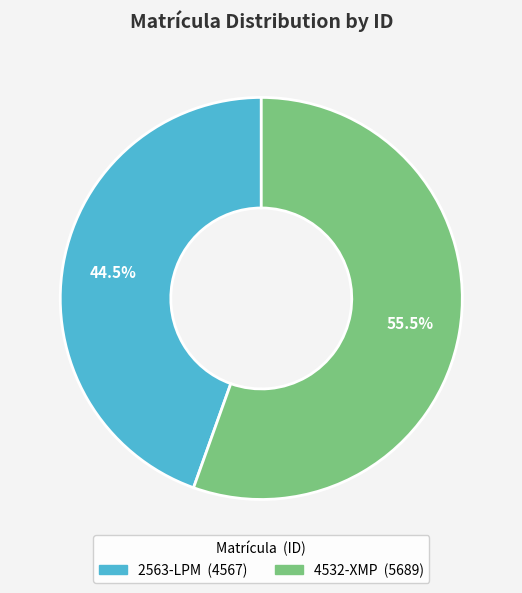

How many slices are in this pie chart?

2